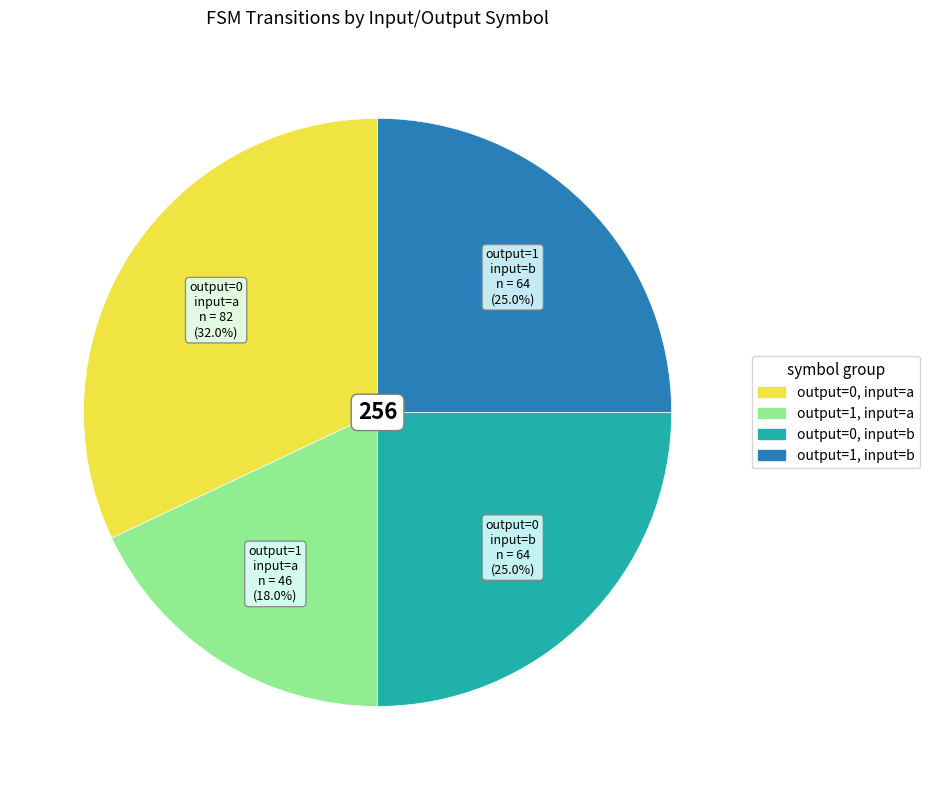

Is there a majority slice in this chart?

No